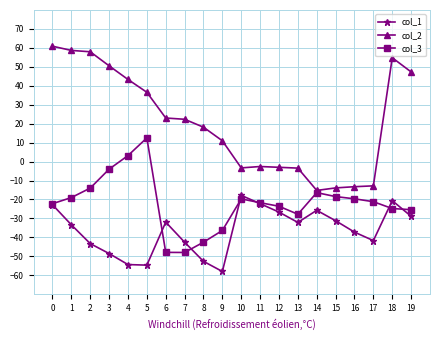

What is the spread (max minus min) of values at 10?

16.4